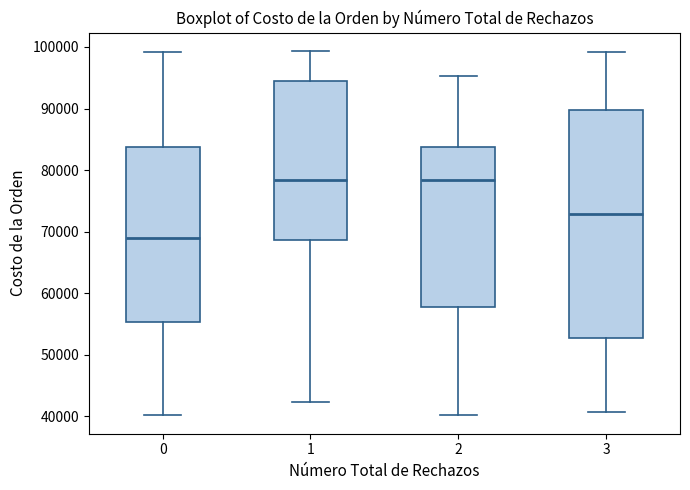

Where does the median line of the box at x = 0 sit on the y-axis? The values are not printed on the chart, so give them approximately, as read against the axis.

69000